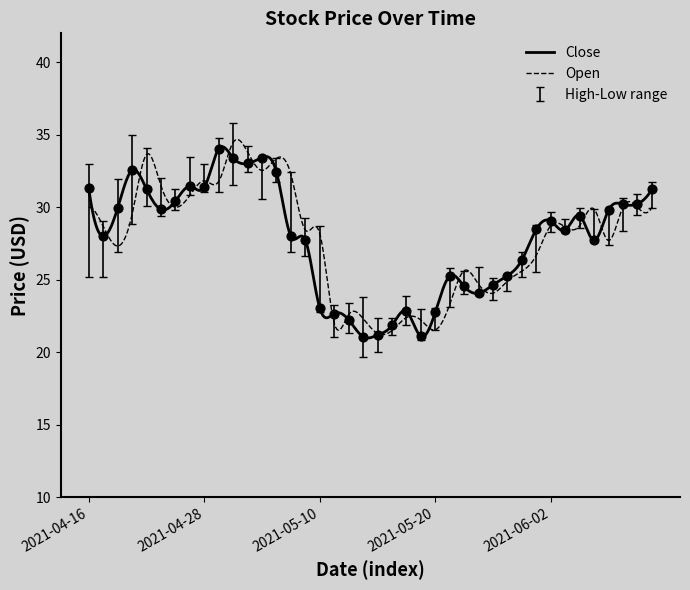

Which series reaches the maximum Y coordinate?

High